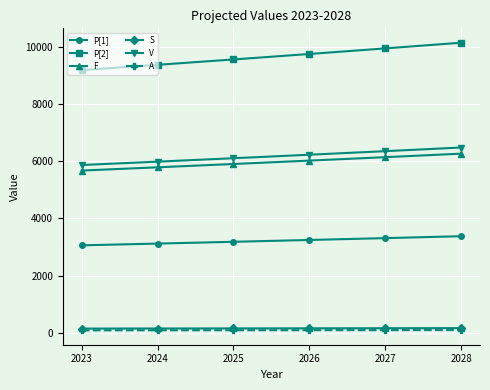

What is the value of the P[1] point at the 6th from the left?

3378.5